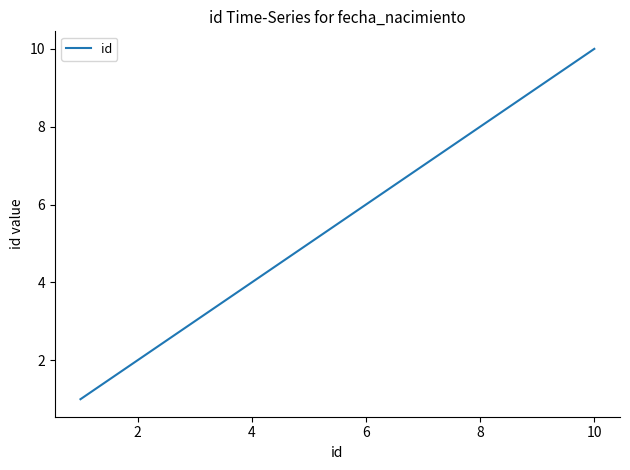

What is the greatest value displayed?

10